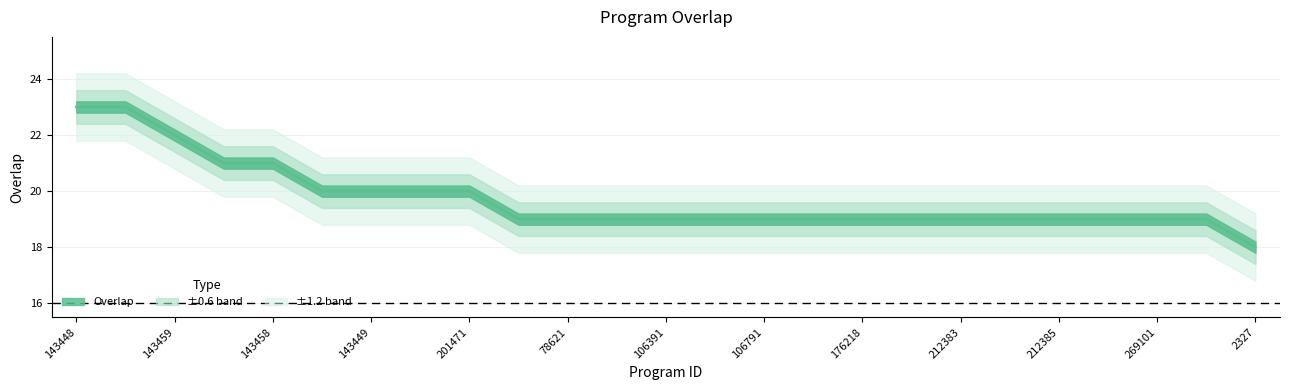

The value at 106791 is 19. True or false?

True